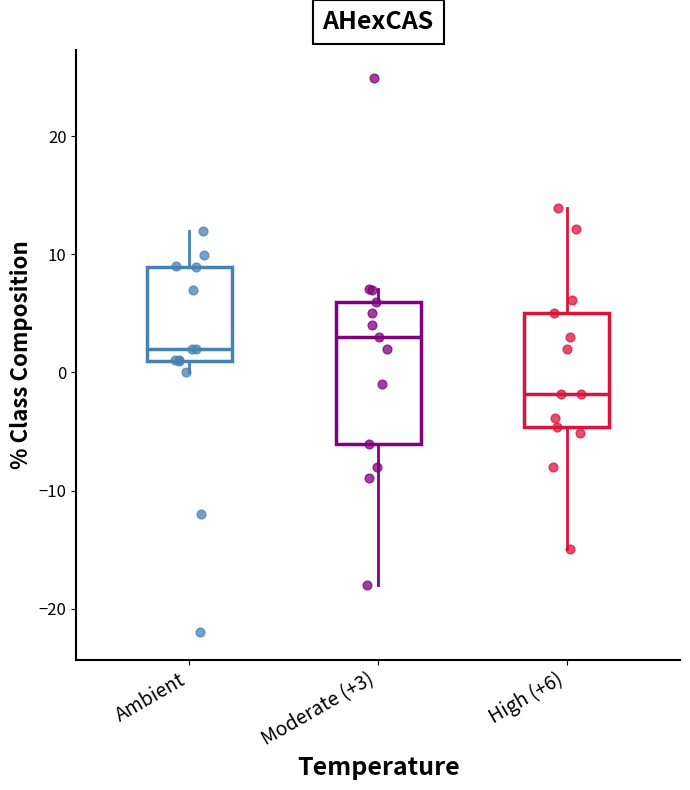

Reading left to right, read every box against the y-axis: the position of its median line, the range the box covers, and the ends of its whiskers. The values are not printed on the chart, so give them approximately, as read against the axis.

Ambient: median 2, box 1 to 9, whiskers 0 to 12
Moderate (+3): median 3, box -6 to 6, whiskers -18 to 7
High (+6): median -2, box -5 to 5, whiskers -15 to 14